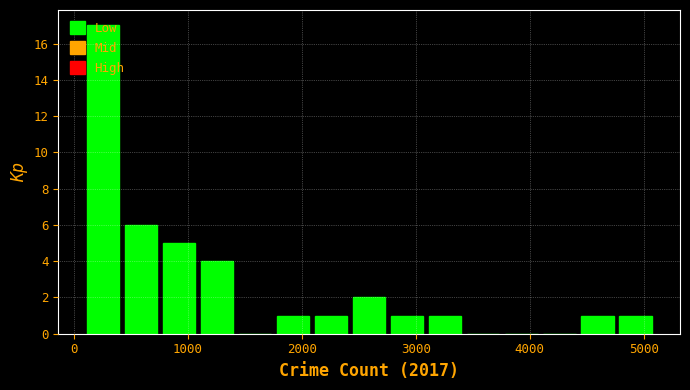

Read against the x-axis, roughly where is the centre of the tallest bar?

300